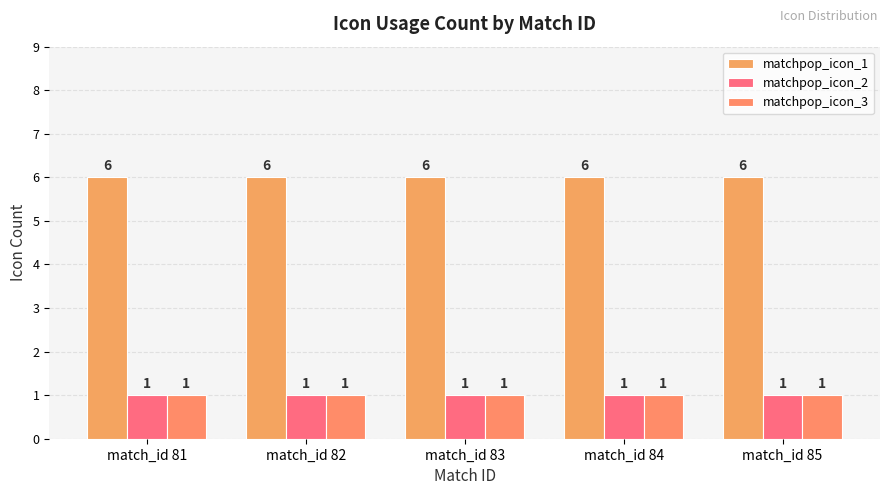

Which series has the largest total across all categories?

matchpop_icon_1